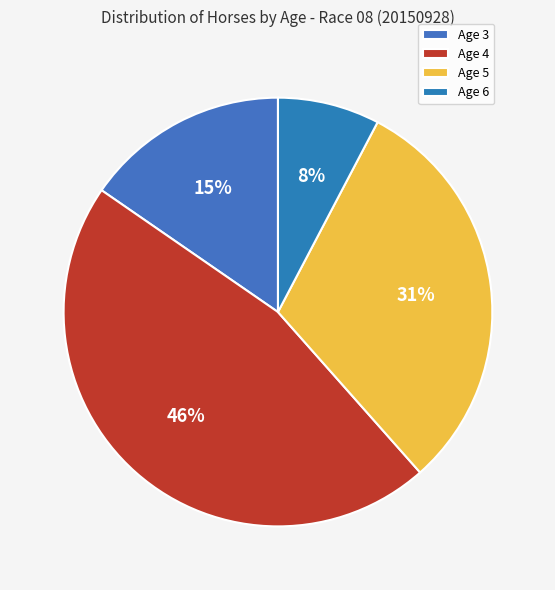

What percentage is the Age 5 slice, to the nearest percent?

31%